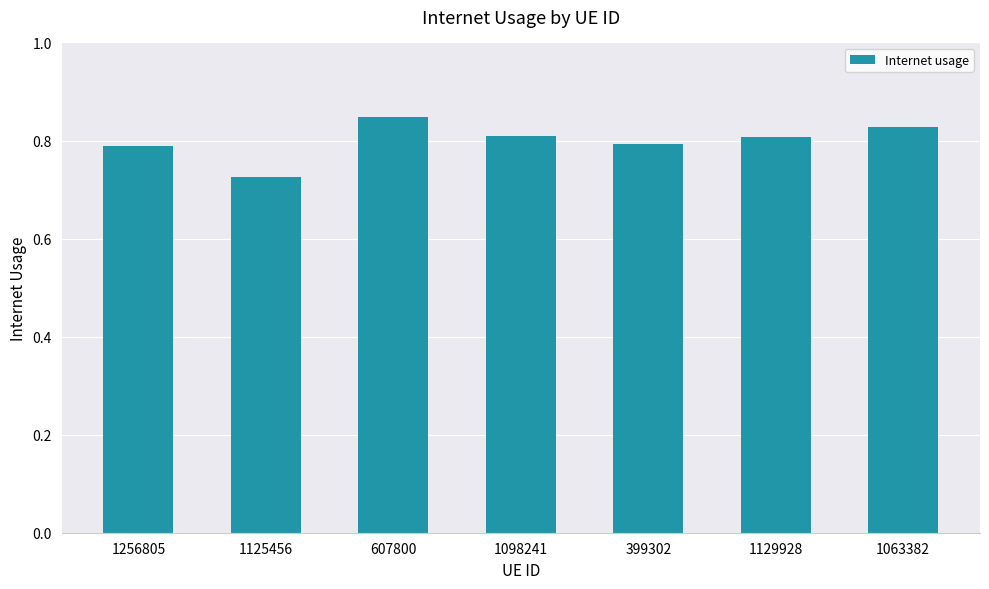

Are the bars grouped side by side (vs. stacked)?

No